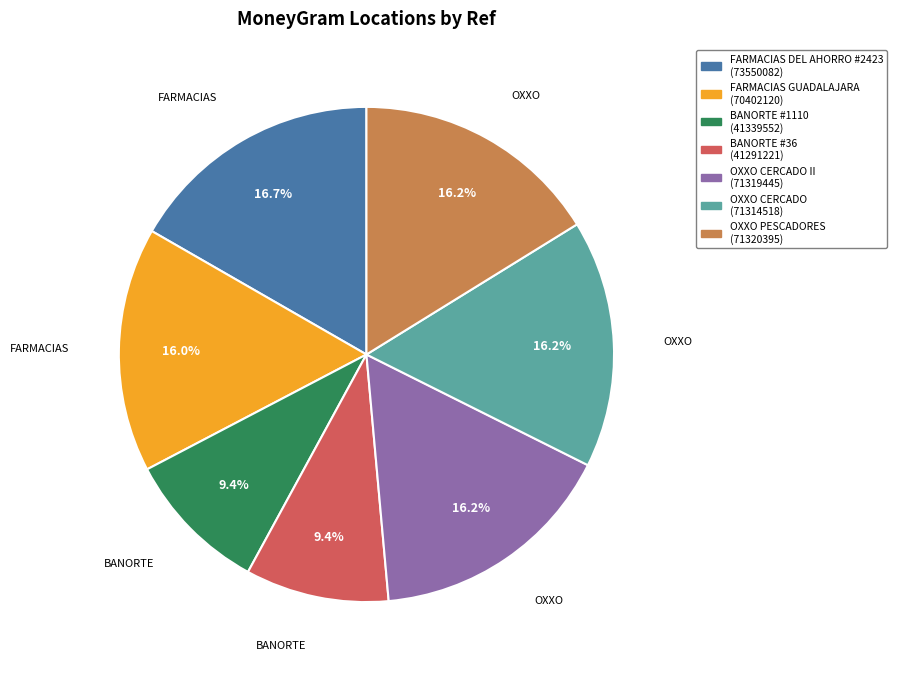

Does any single category account for the majority?

No